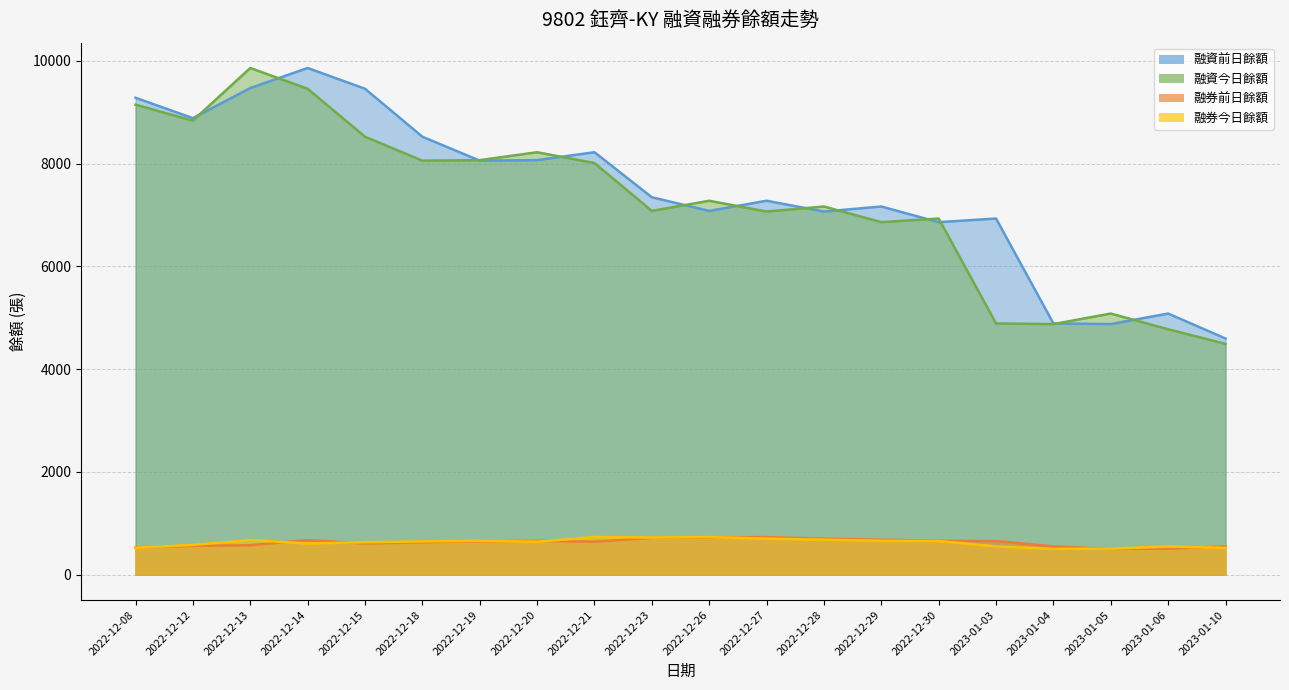

What is the difference between the maximum and minimum values in the 融資前日餘額 series?

5264